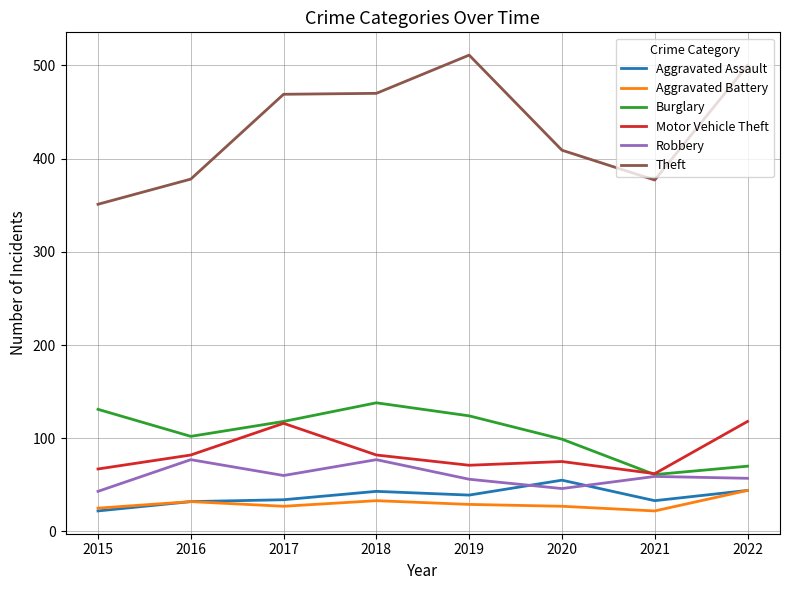

Does the chart display data point markers on the line(s)?

No